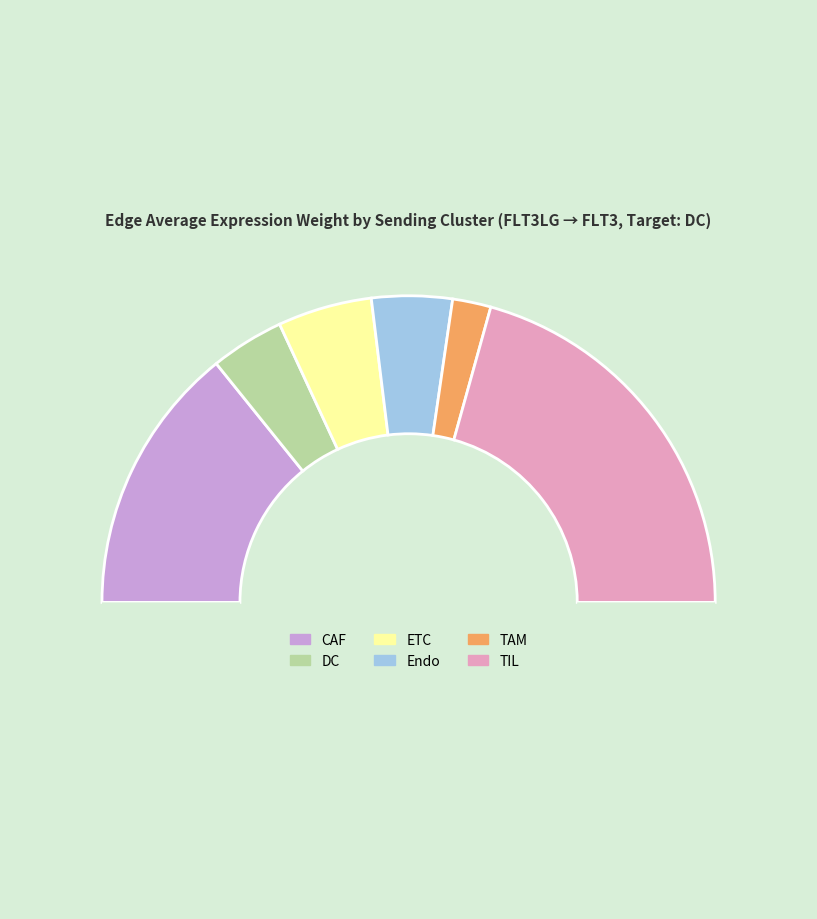

How many segments does this pie chart have?

7